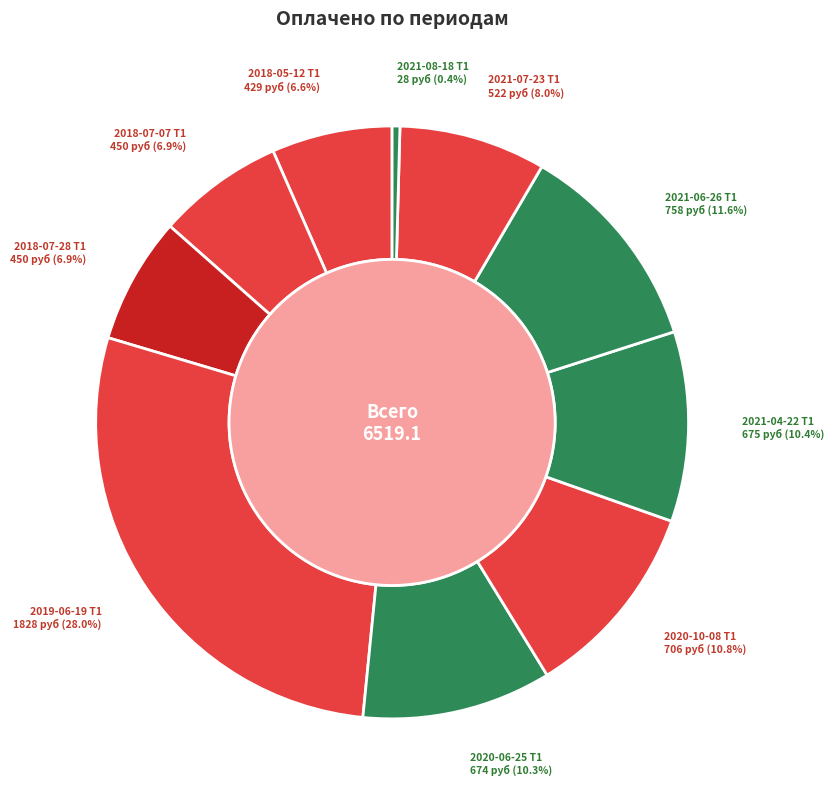

True or false: 2021-04-22 Т1 accounts for 10% of the total.

True